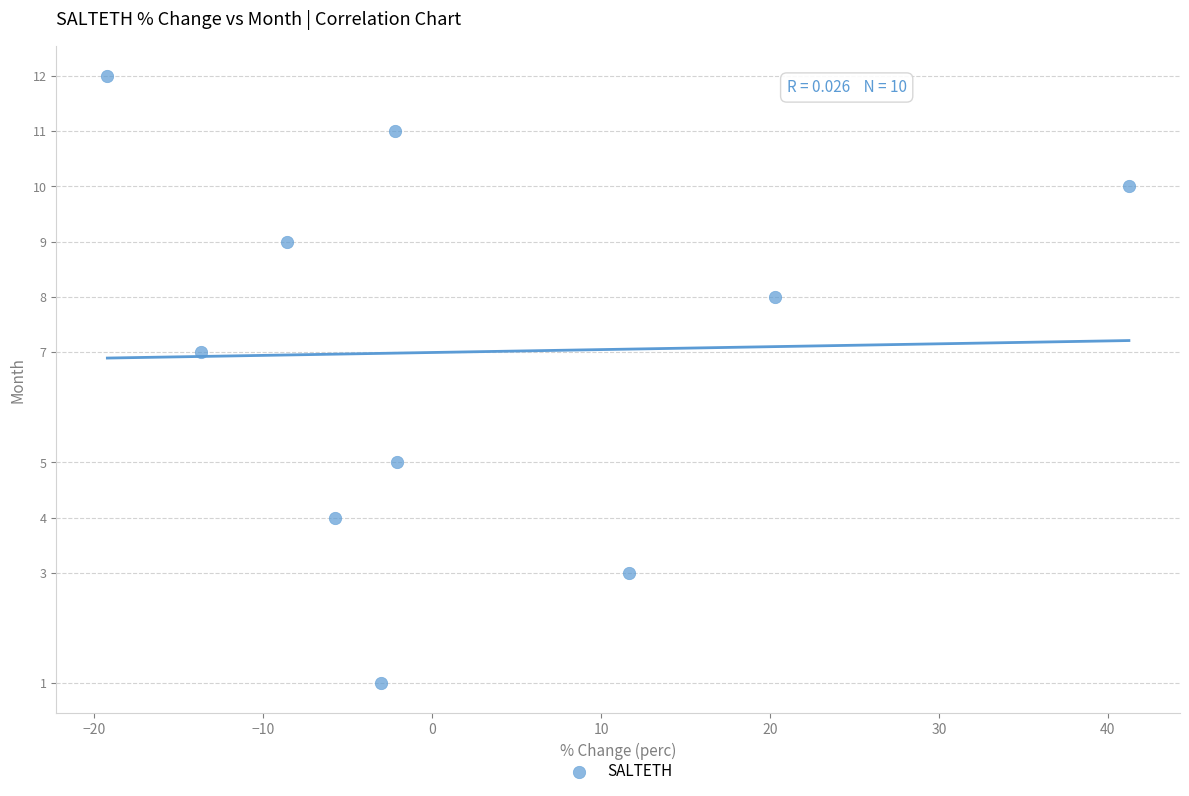

What is the average Y value?

7